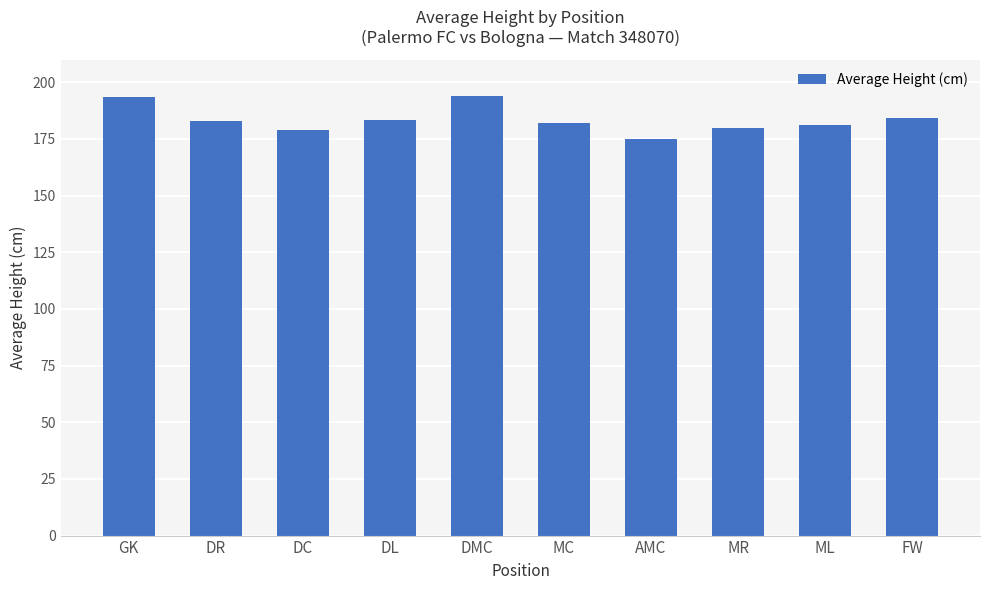

The chart shows a value of 182.0 at MC. True or false?

True